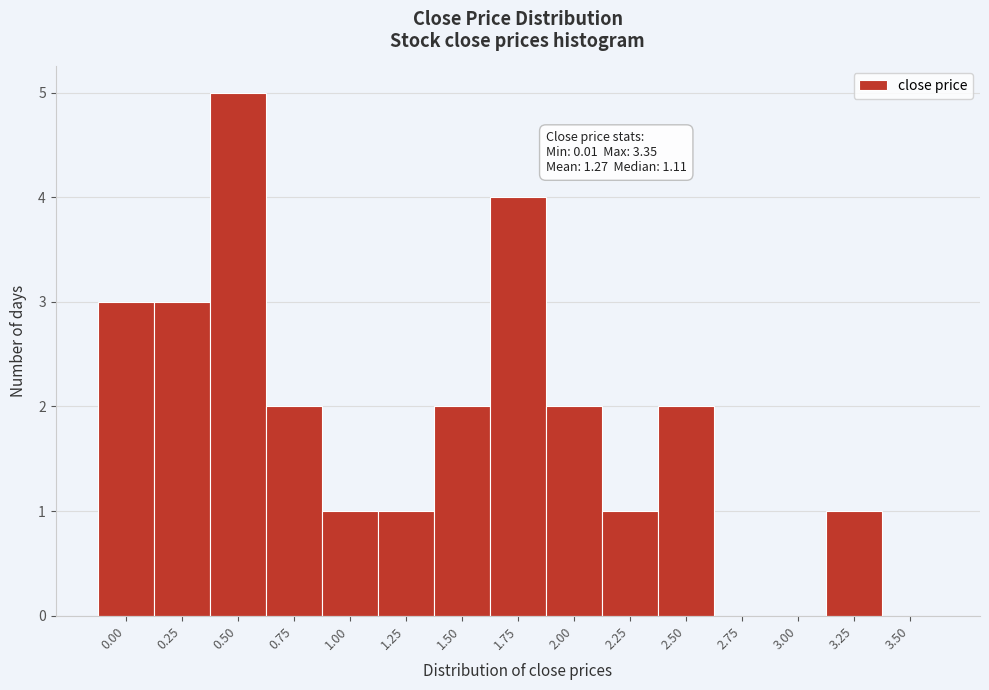

Reading right to left, list all the values displayed in this chart.

3.50=0	3.25=1	3.00=0	2.75=0	2.50=2	2.25=1	2.00=2	1.75=4	1.50=2	1.25=1	1.00=1	0.75=2	0.50=5	0.25=3	0.00=3